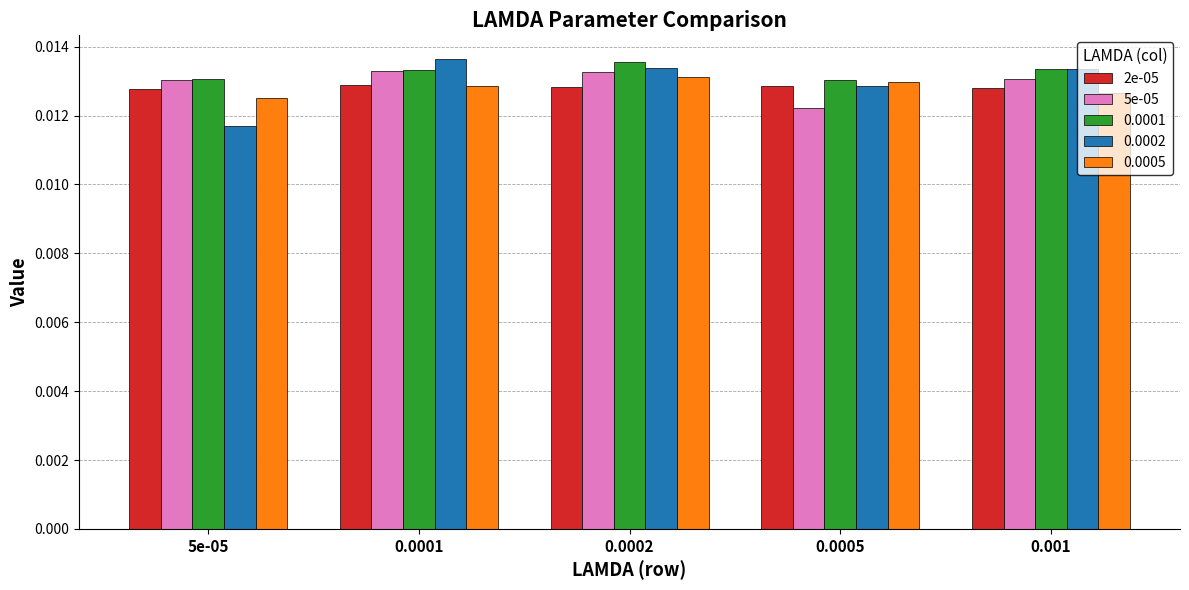

Count the 2e-05 values in the range 0 to 1.

5